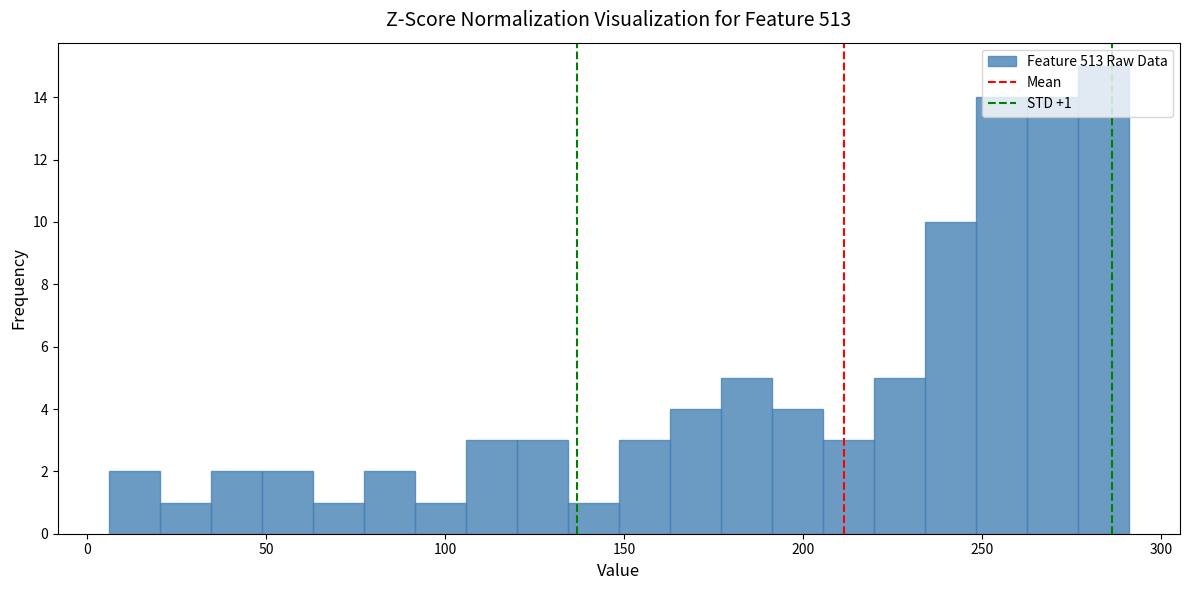

Read against the x-axis, roughly where is the centre of the tallest bar?

285